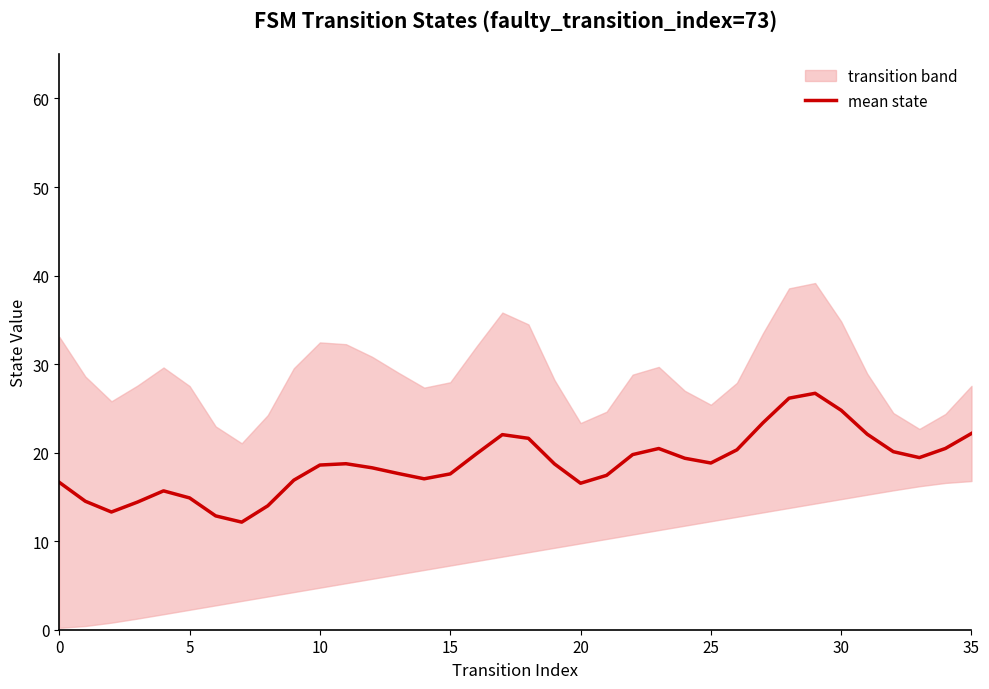

At which label does the data first exceed 18?

10